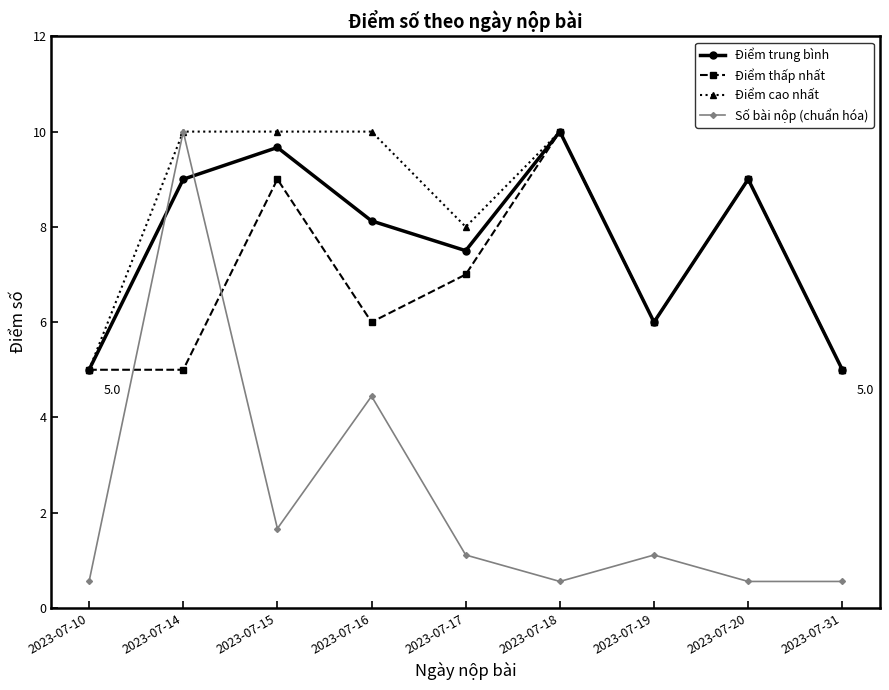

Where is the first local maximum for Số bài nộp (chuẩn hóa)?

2023-07-14